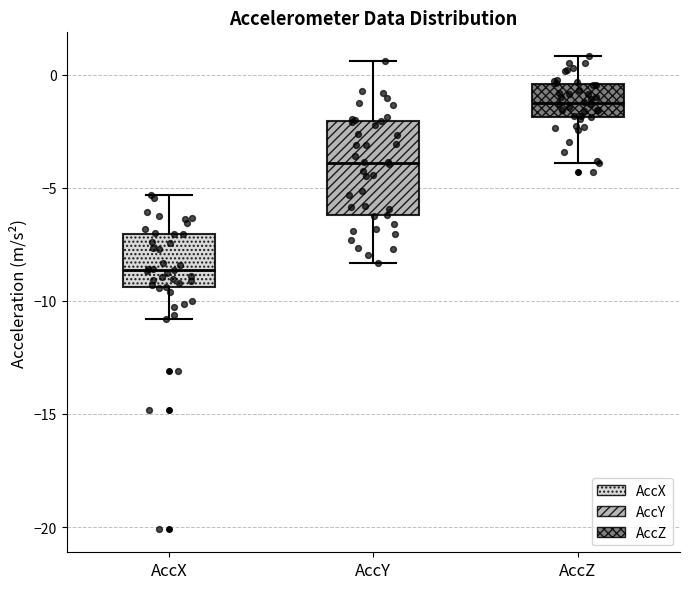

Which box has the lowest median line?

AccX